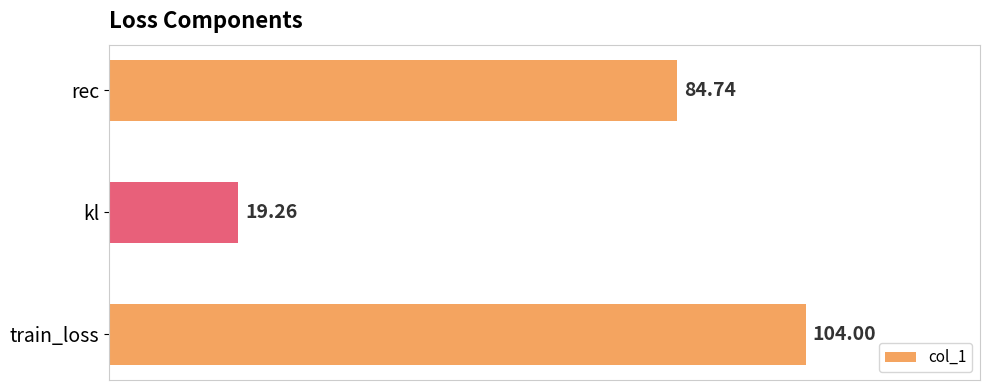

What is the difference between the maximum and minimum values?

84.7